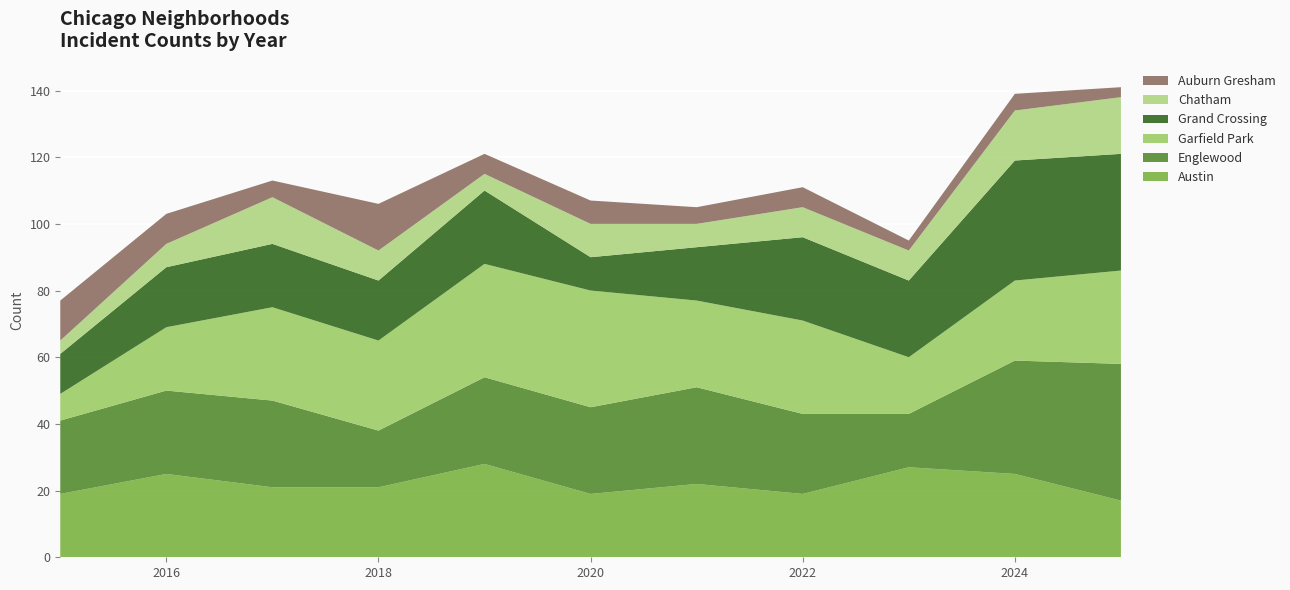

Reading left to right, extract all data points from this chart.

Austin: 19	25	21	21	28	19	22	19	27	25	17
Englewood: 22	25	26	17	26	26	29	24	16	34	41
Garfield Park: 8	19	28	27	34	35	26	28	17	24	28
Grand Crossing: 12	18	19	18	22	10	16	25	23	36	35
Chatham: 4	7	14	9	5	10	7	9	9	15	17
Auburn Gresham: 12	9	5	14	6	7	5	6	3	5	3